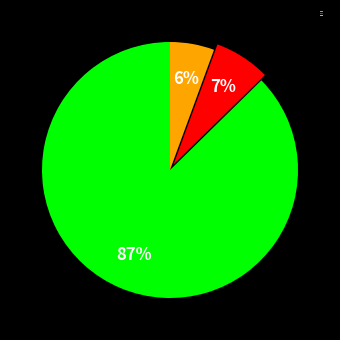

Is it true that orange is 1% of the pie?

False